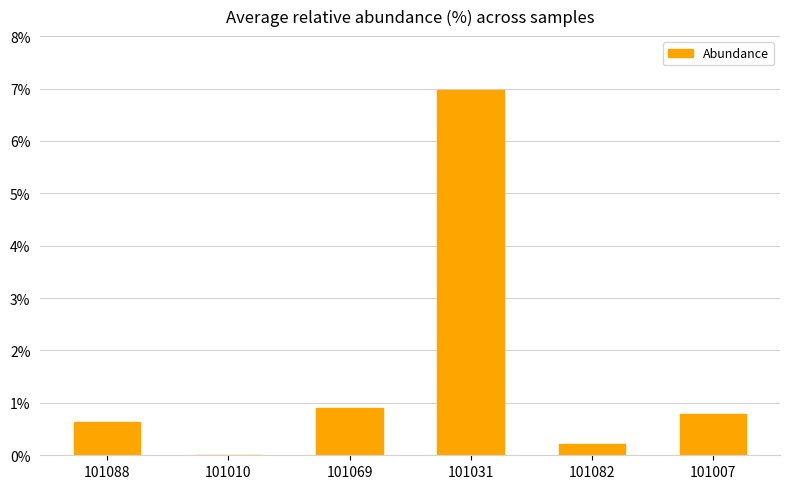

Does the chart contain stacked bars?

No